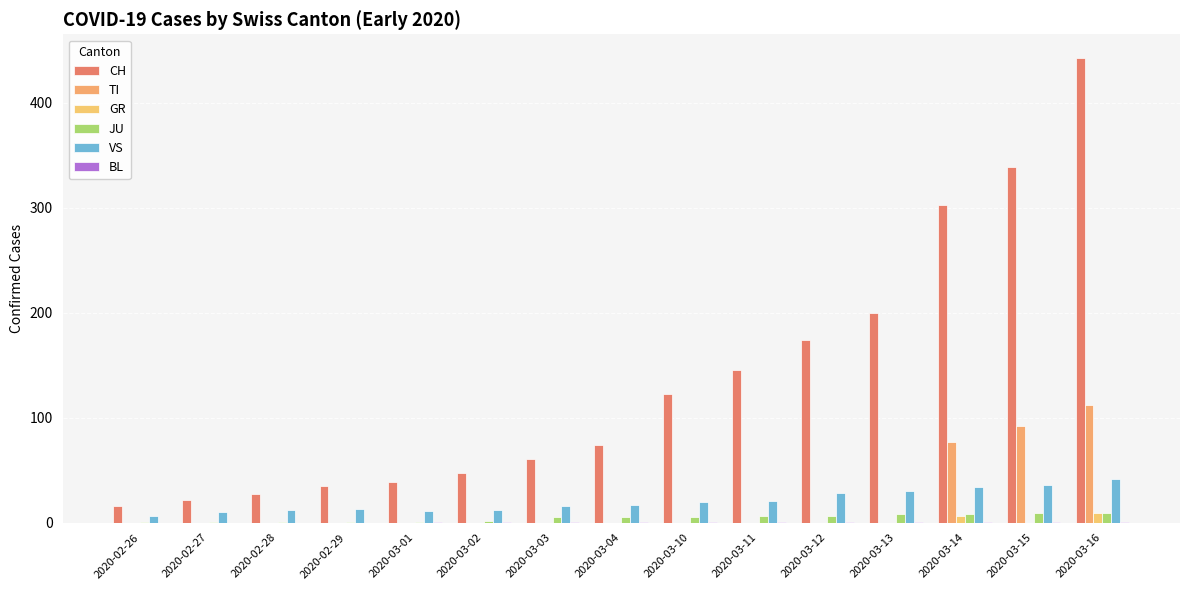

Reading left to right, what are all the values shown in this chart?

CH: 2020-02-26=16	2020-02-27=22	2020-02-28=27	2020-02-29=35	2020-03-01=39	2020-03-02=47	2020-03-03=61	2020-03-04=74	2020-03-10=123	2020-03-11=145	2020-03-12=174	2020-03-13=200	2020-03-14=303	2020-03-15=339	2020-03-16=443
TI: 2020-02-26=0	2020-02-27=0	2020-02-28=0	2020-02-29=0	2020-03-01=0	2020-03-02=0	2020-03-03=0	2020-03-04=0	2020-03-10=0	2020-03-11=0	2020-03-12=0	2020-03-13=0	2020-03-14=77	2020-03-15=92	2020-03-16=112
GR: 2020-02-26=0	2020-02-27=0	2020-02-28=0	2020-02-29=0	2020-03-01=0	2020-03-02=0	2020-03-03=0	2020-03-04=0	2020-03-10=0	2020-03-11=0	2020-03-12=0	2020-03-13=0	2020-03-14=6	2020-03-15=0	2020-03-16=9
JU: 2020-02-26=1	2020-02-27=1	2020-02-28=1	2020-02-29=1	2020-03-01=1	2020-03-02=2	2020-03-03=5	2020-03-04=5	2020-03-10=5	2020-03-11=6	2020-03-12=6	2020-03-13=8	2020-03-14=8	2020-03-15=9	2020-03-16=9
VS: 2020-02-26=6	2020-02-27=10	2020-02-28=12	2020-02-29=13	2020-03-01=11	2020-03-02=12	2020-03-03=16	2020-03-04=17	2020-03-10=20	2020-03-11=21	2020-03-12=28	2020-03-13=30	2020-03-14=34	2020-03-15=36	2020-03-16=42
BL: 2020-02-26=0	2020-02-27=0	2020-02-28=0	2020-02-29=0	2020-03-01=1	2020-03-02=1	2020-03-03=1	2020-03-04=1	2020-03-10=1	2020-03-11=1	2020-03-12=1	2020-03-13=1	2020-03-14=1	2020-03-15=1	2020-03-16=1